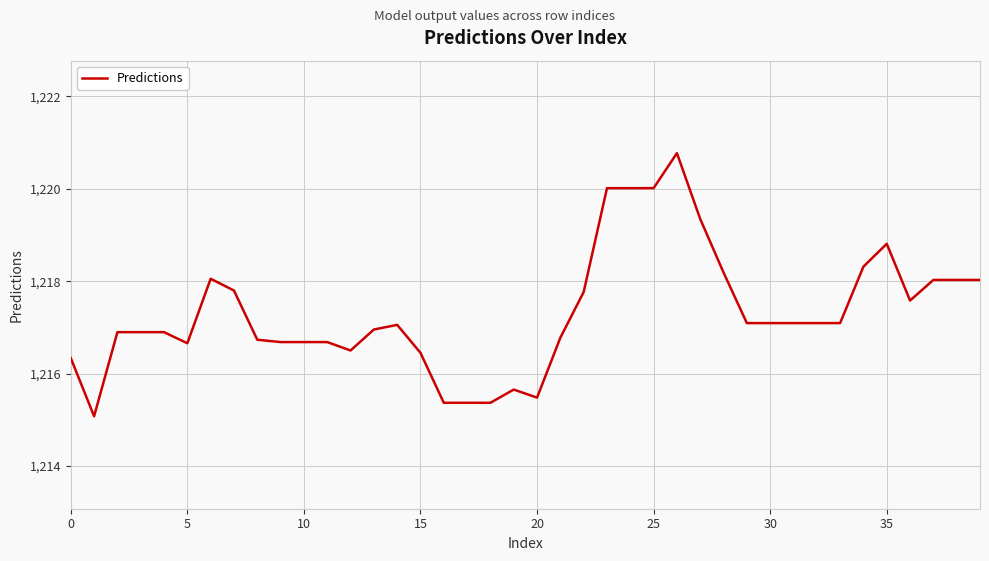

What is the greatest value displayed?

1220.8